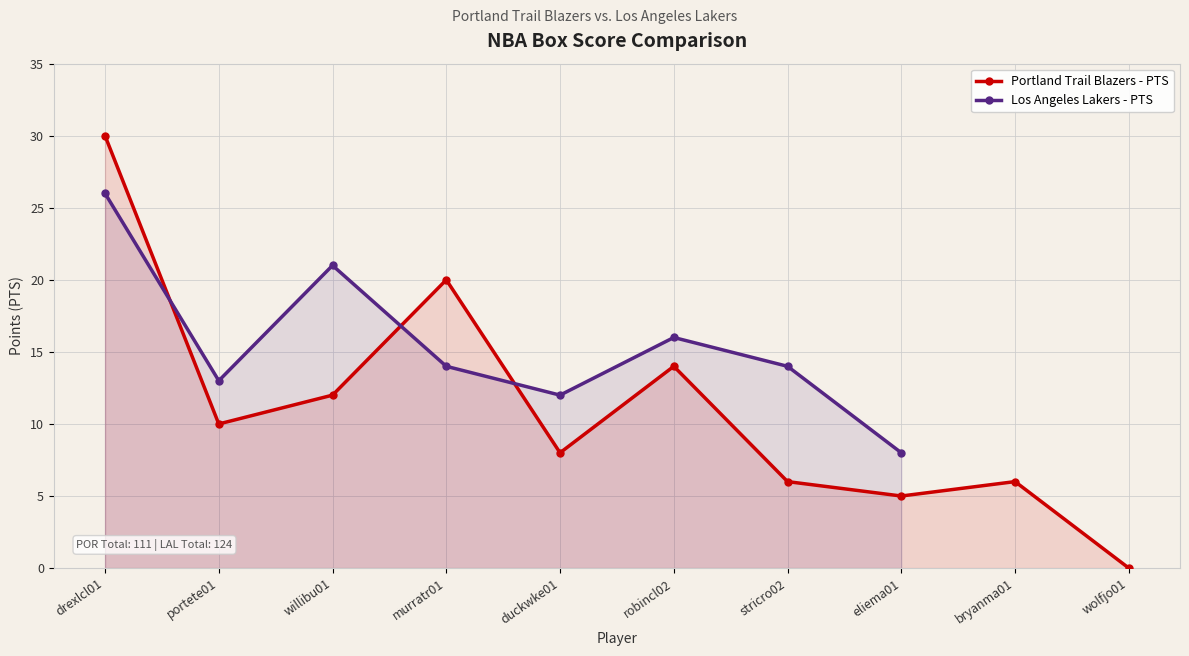

At which category does the chart reach its minimum across all series?

wolfjo01